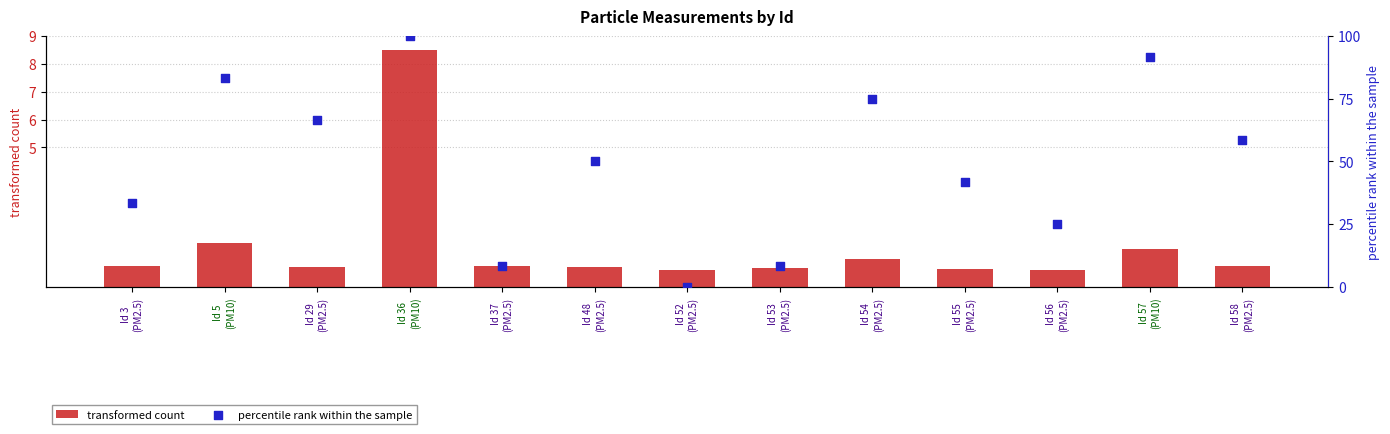

At which category is the sum across all series the highest?

Id 36
(PM10)